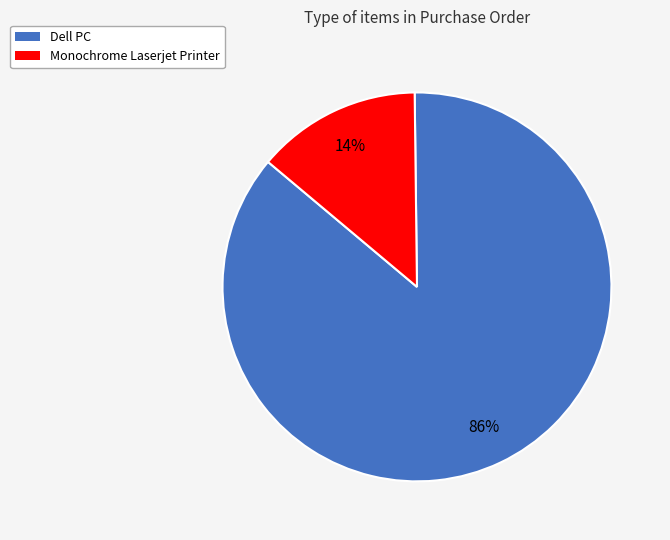

What is the largest slice in the pie chart?

Dell PC